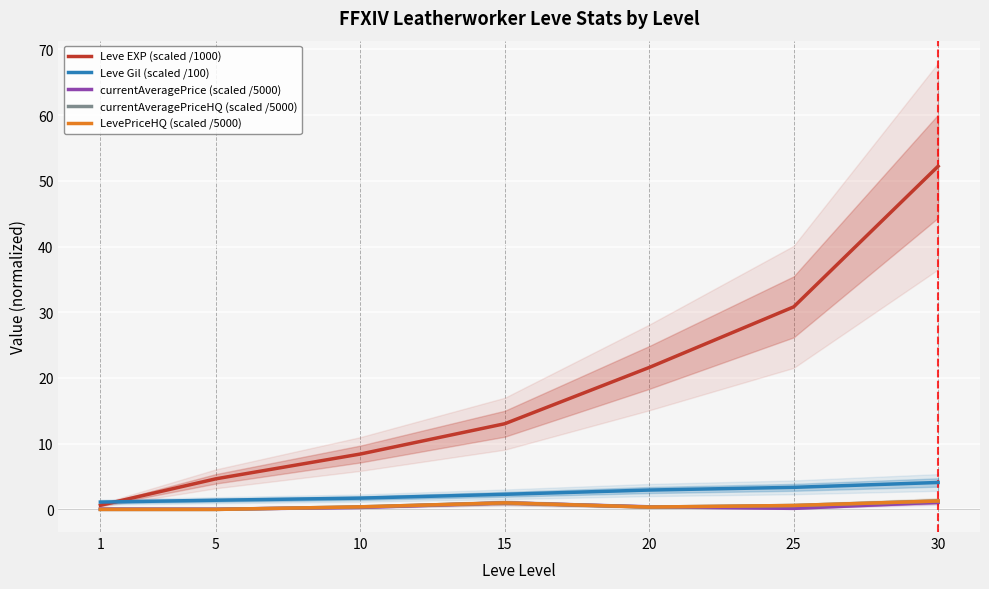

List the labels in order of LevePriceHQ (scaled /5000) value, largest first.

30, 15, 25, 10, 20, 1, 5